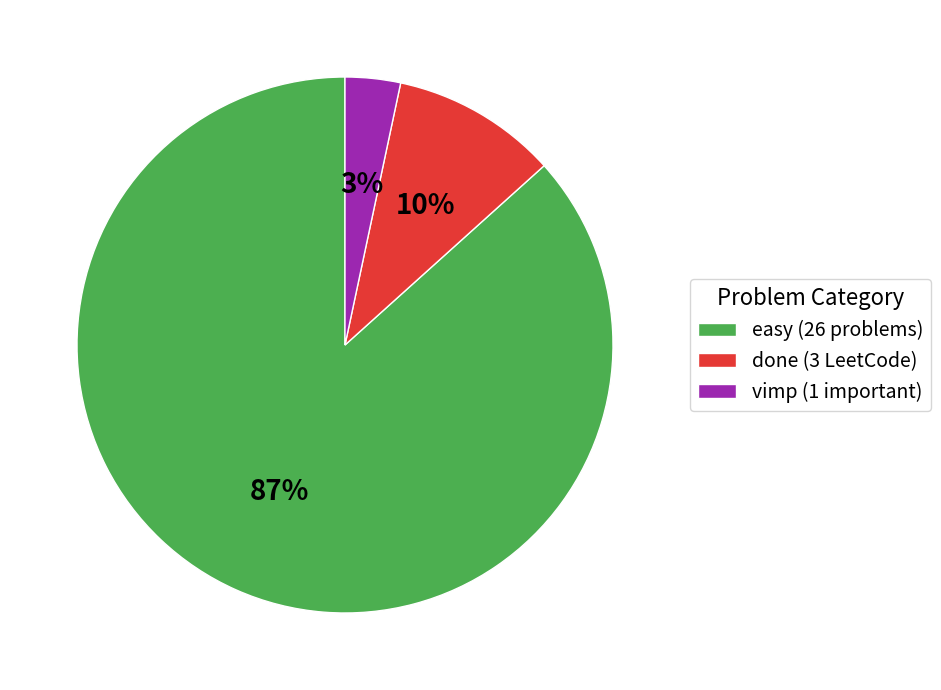

What is the smallest slice in the pie chart?

vimp